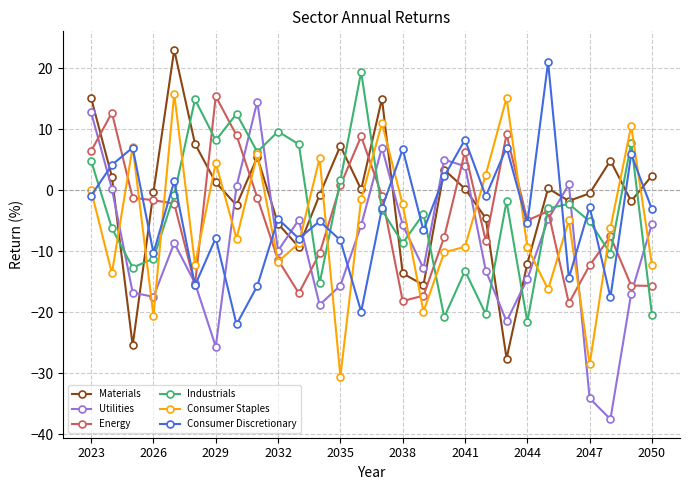

What is the value of the Consumer Discretionary point at the 14th from the left?

-19.9